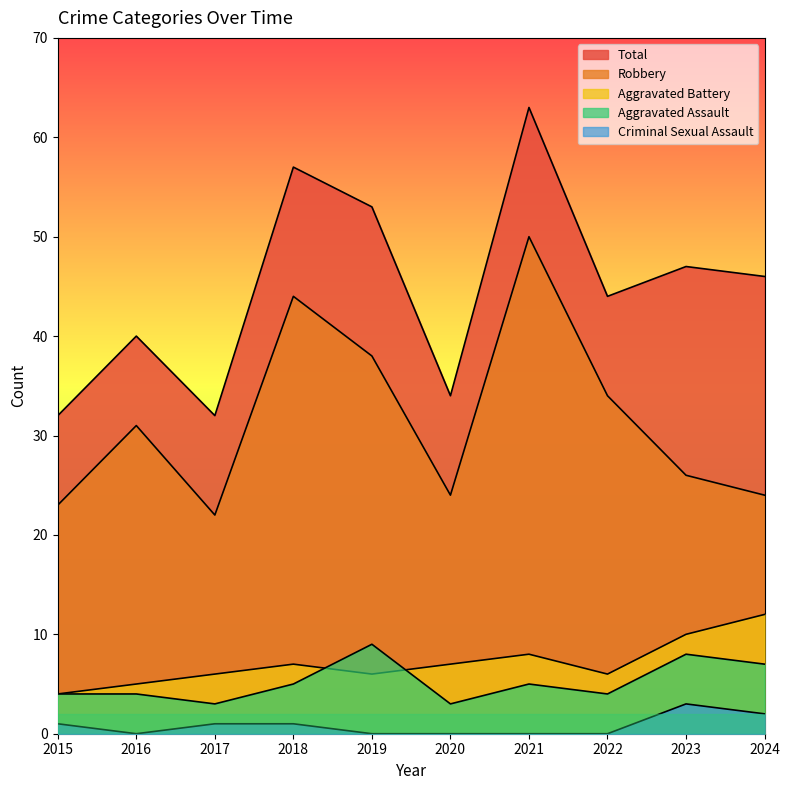

Between 2016 and 2020, which series saw the biggest shift?

Robbery